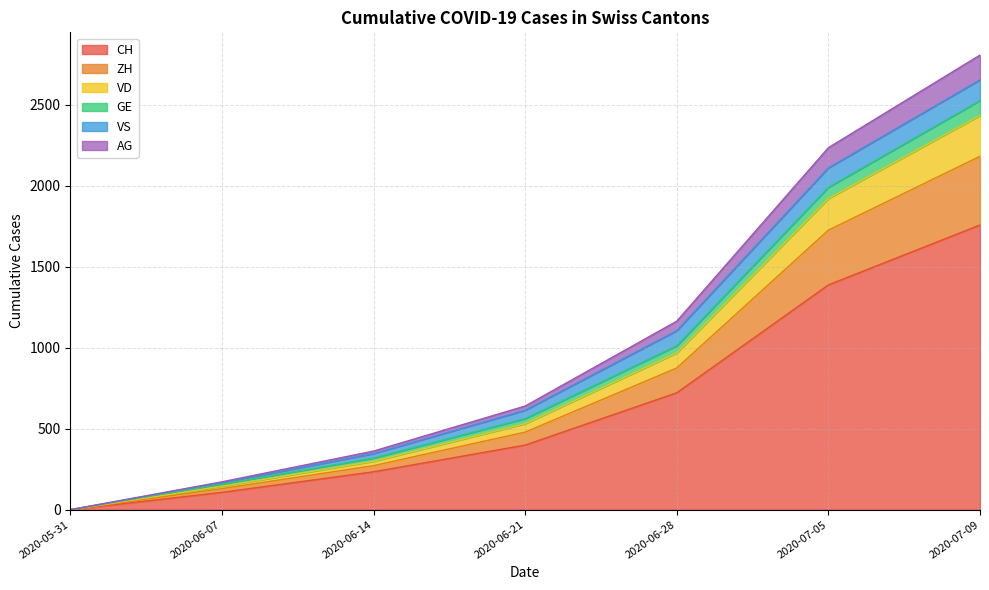

What is the highest value of the CH series?

1758